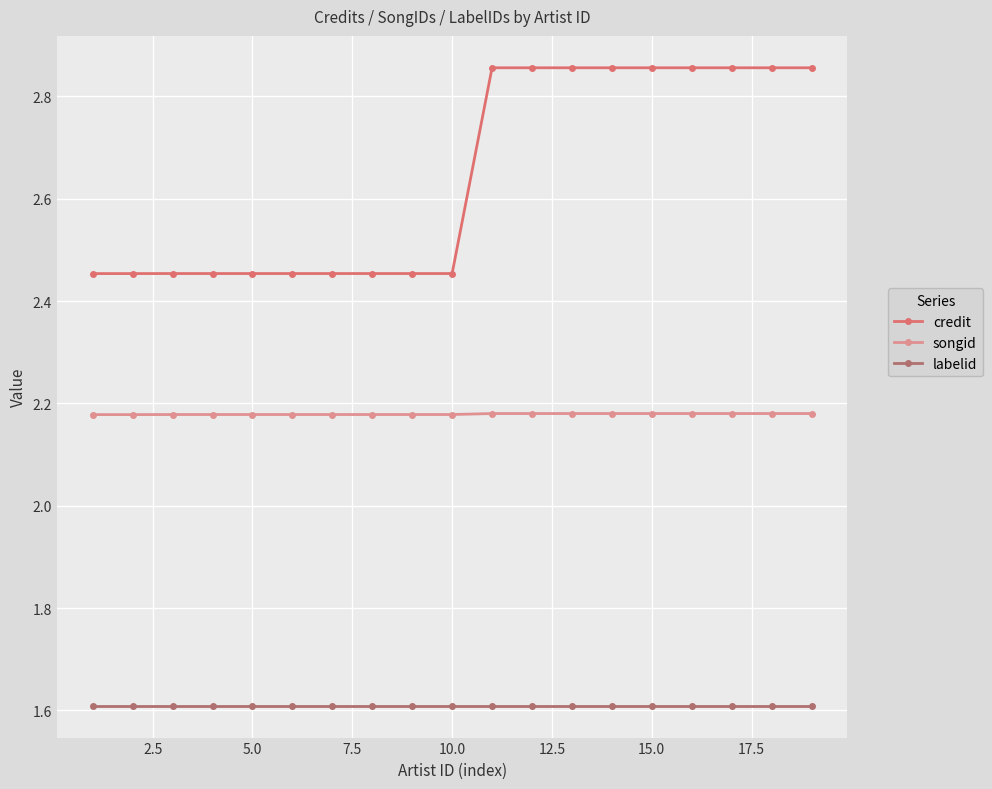

How many songid values are between 2 and 3?

19